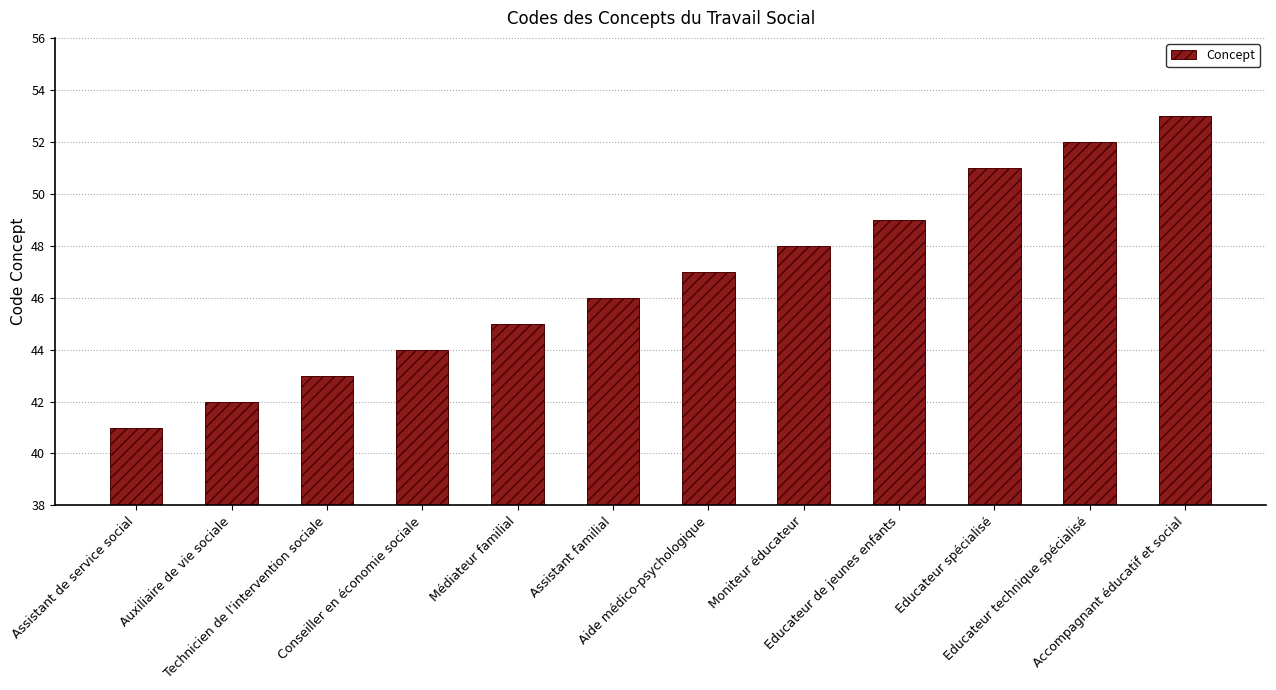

Is it true that the value at Assistant familial is 46?

True